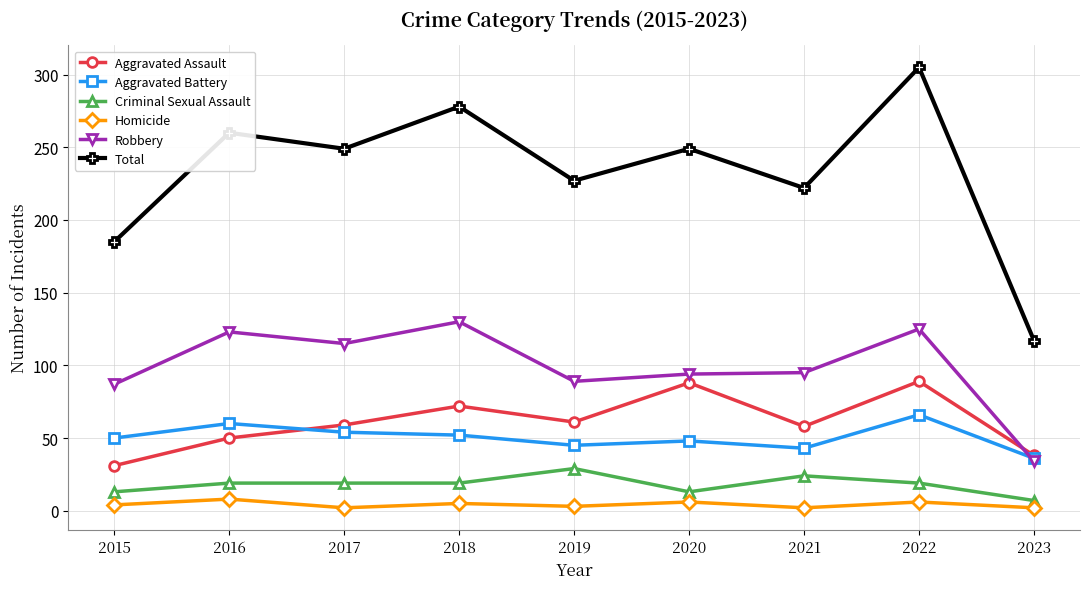

The Total series shows 132 at 2019. True or false?

False